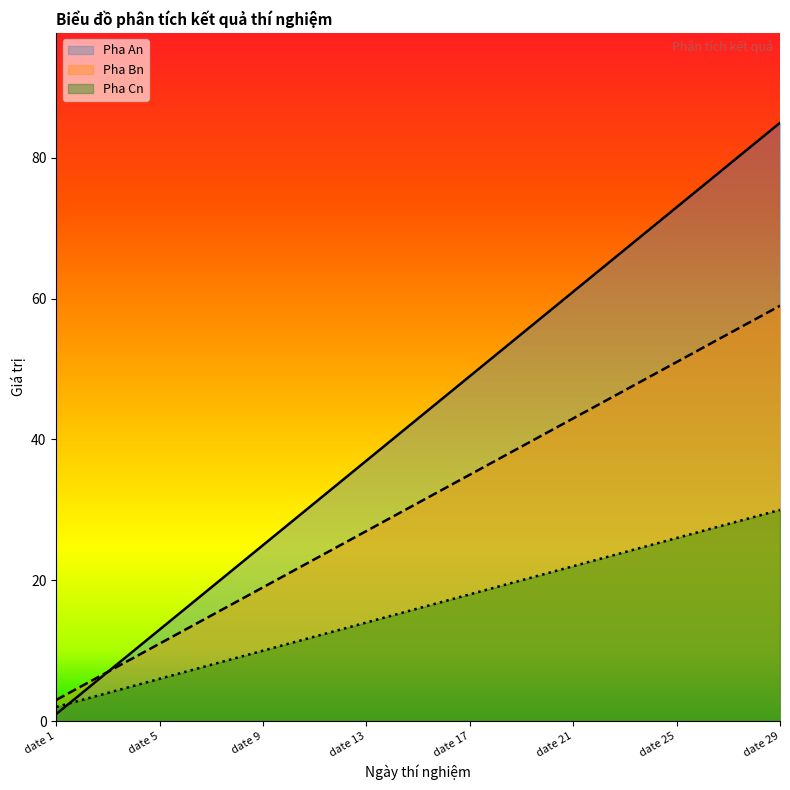

The Pha Bn series shows 66 at date 20. True or false?

False